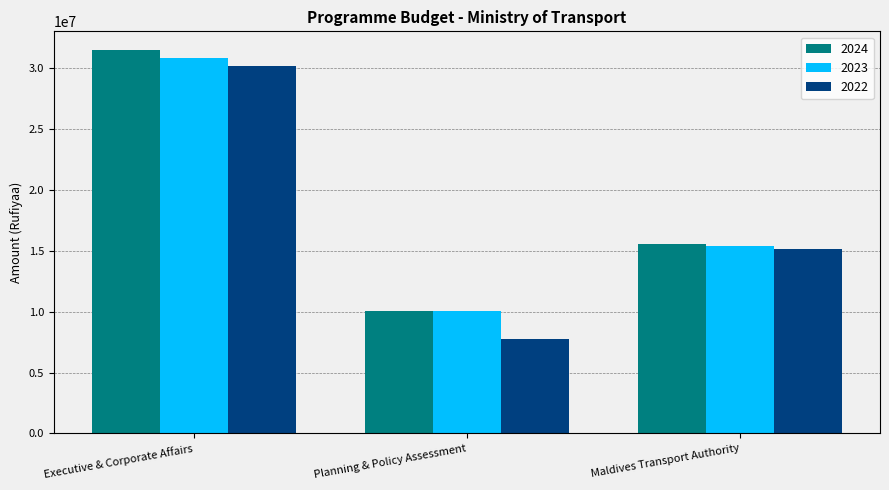

What is the value of the 2022 bar at the 1st from the left?

30189007